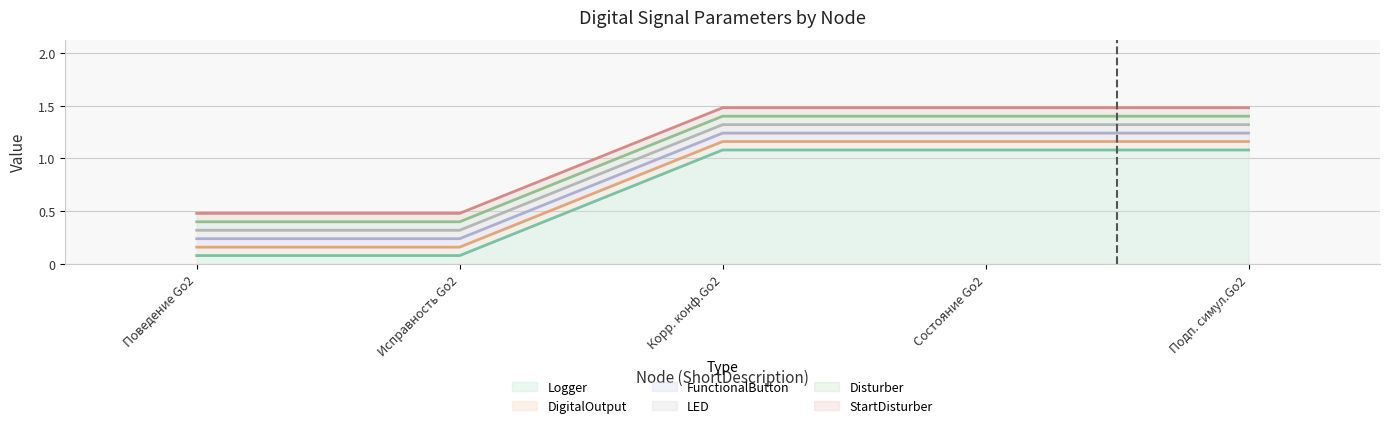

Reading left to right, transcribe all the data shown in this chart.

Logger: Поведение Go2=0	Исправность Go2=0	Корр. конф.Go2=1	Состояние Go2=1	Подп. симул.Go2=1
DigitalOutput: Поведение Go2=0	Исправность Go2=0	Корр. конф.Go2=0	Состояние Go2=0	Подп. симул.Go2=0
FunctionalButton: Поведение Go2=0	Исправность Go2=0	Корр. конф.Go2=0	Состояние Go2=0	Подп. симул.Go2=0
LED: Поведение Go2=0	Исправность Go2=0	Корр. конф.Go2=0	Состояние Go2=0	Подп. симул.Go2=0
Disturber: Поведение Go2=0	Исправность Go2=0	Корр. конф.Go2=0	Состояние Go2=0	Подп. симул.Go2=0
StartDisturber: Поведение Go2=0	Исправность Go2=0	Корр. конф.Go2=0	Состояние Go2=0	Подп. симул.Go2=0